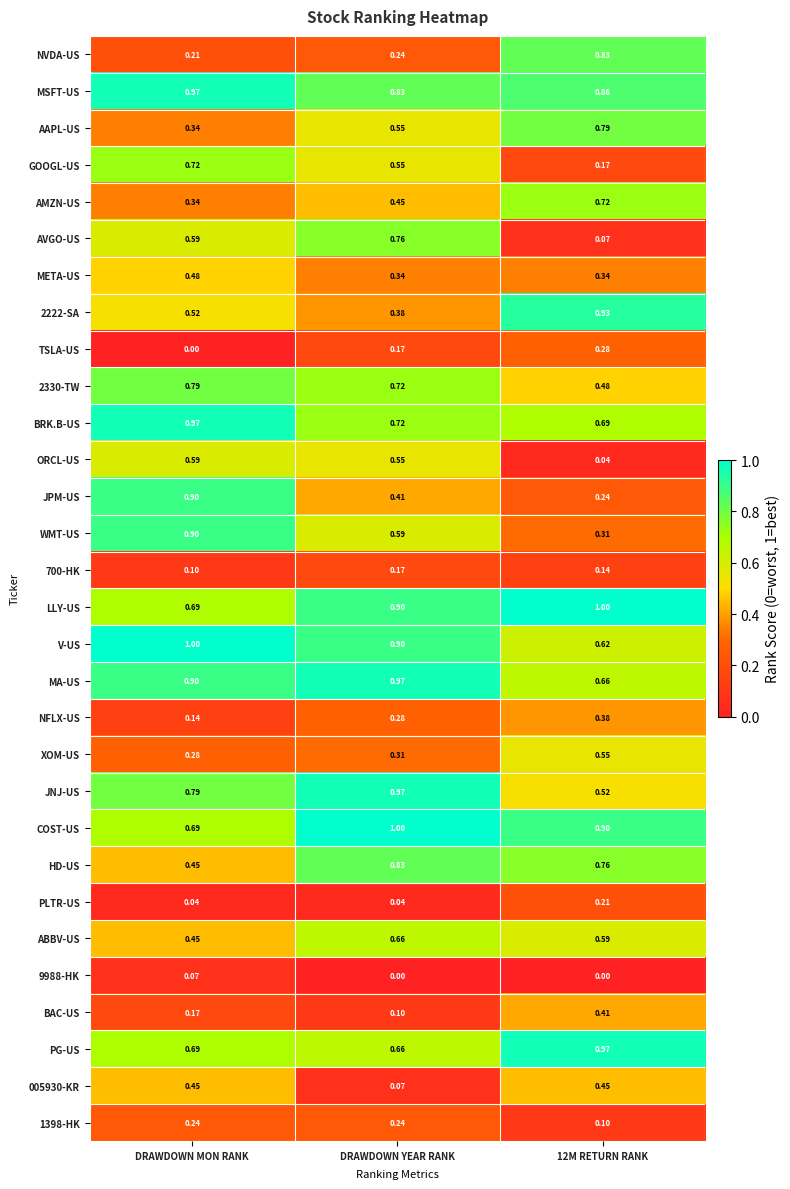

What is the spread (max minus min) of values at DRAWDOWN YEAR RANK?

1.0